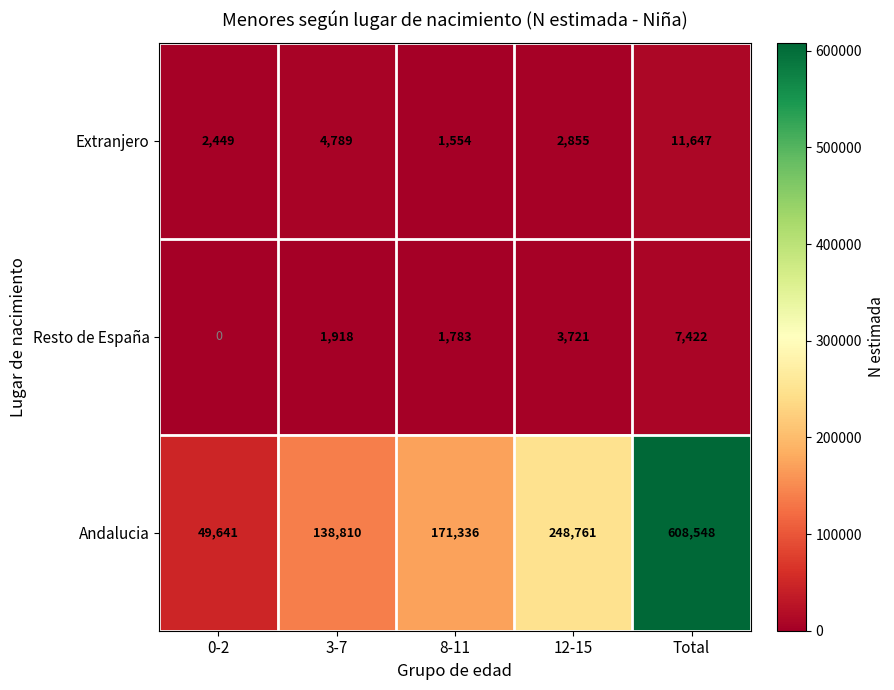

Rank the series at 3-7 from highest to lowest value.

Andalucia, Extranjero, Resto de España